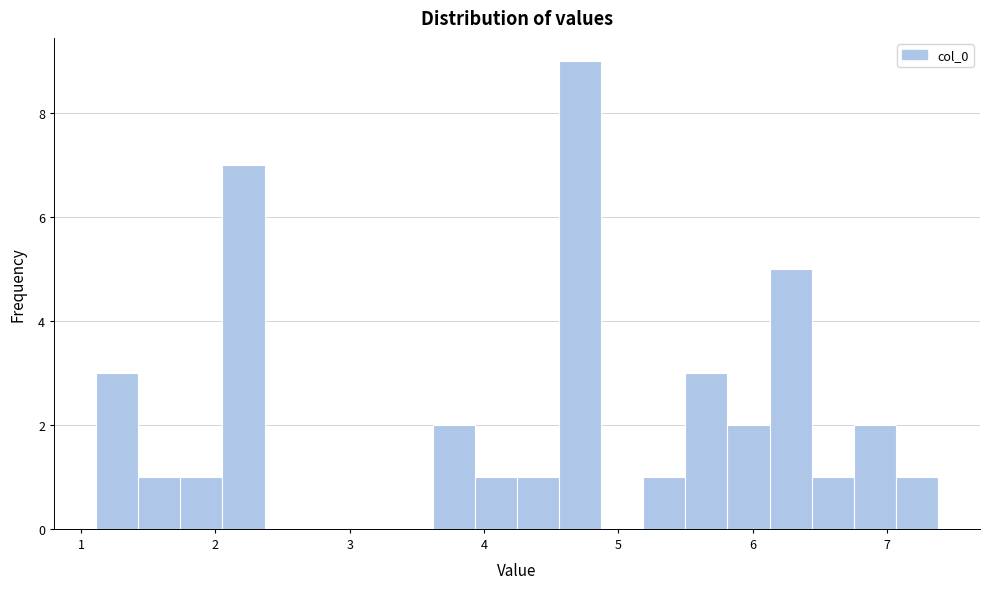

Around what value on the x-axis is the tallest bar? Give the approximate position of its centre, as read against the axis.

4.7